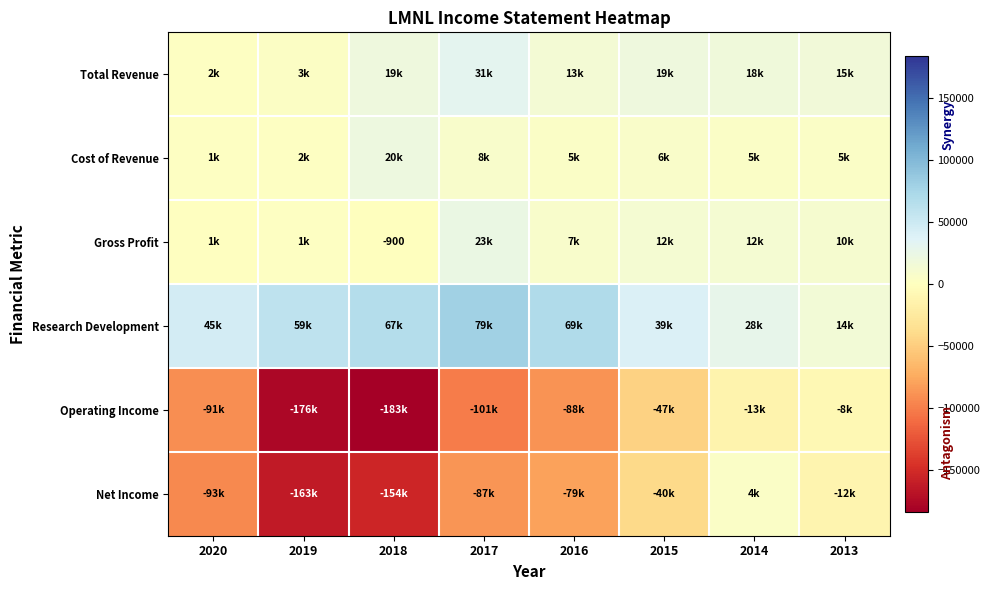

How many values in the Total Revenue series are below 18200?

4